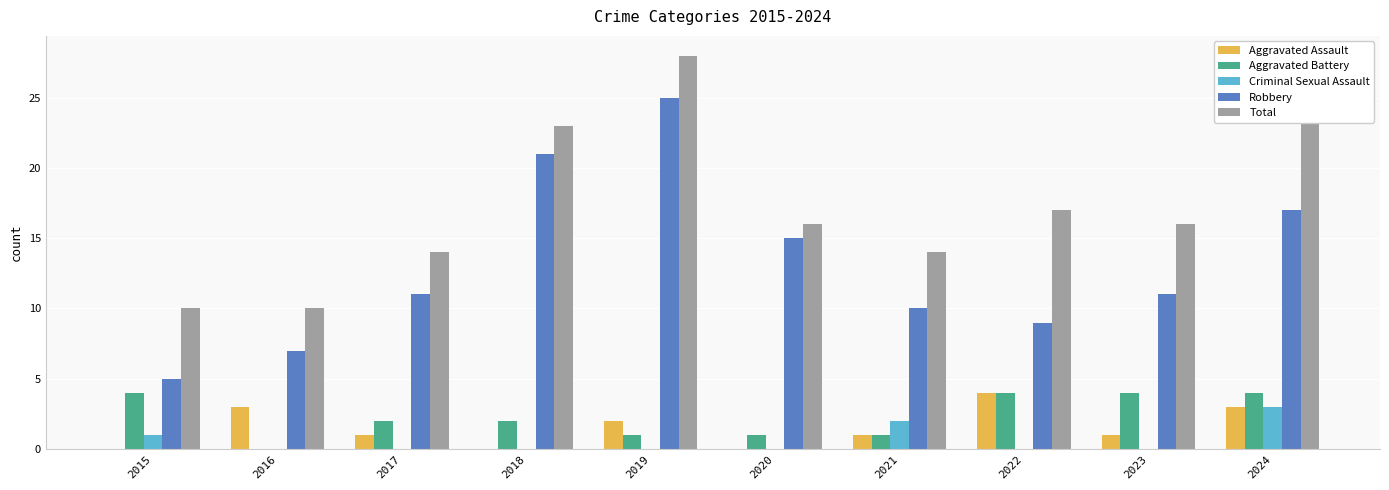

What is the total value across all series at 2017?

28